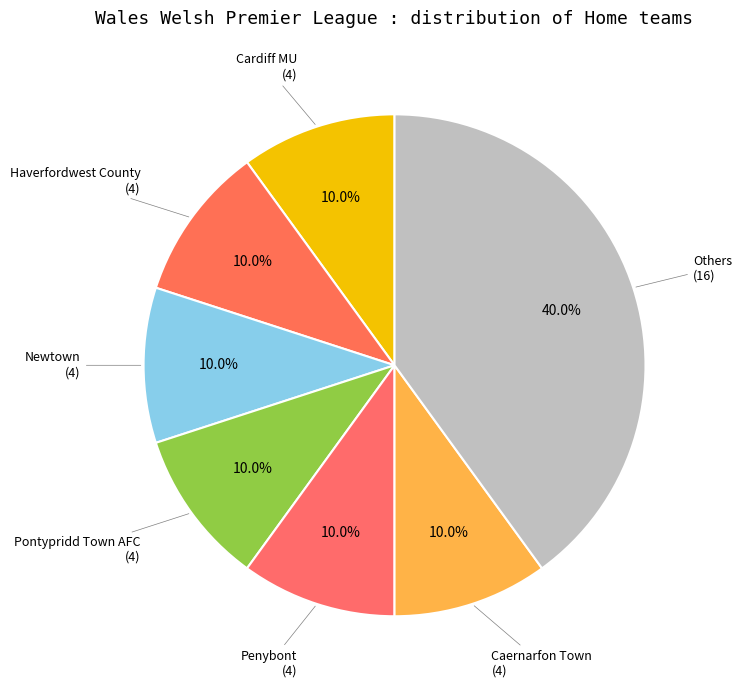

Count the number of slices in the pie.

7